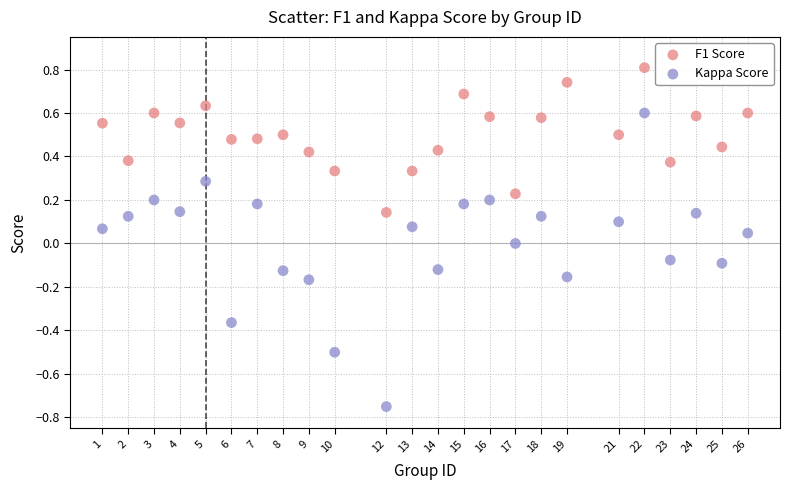

Which series contains the lowest Y value?

Kappa Score